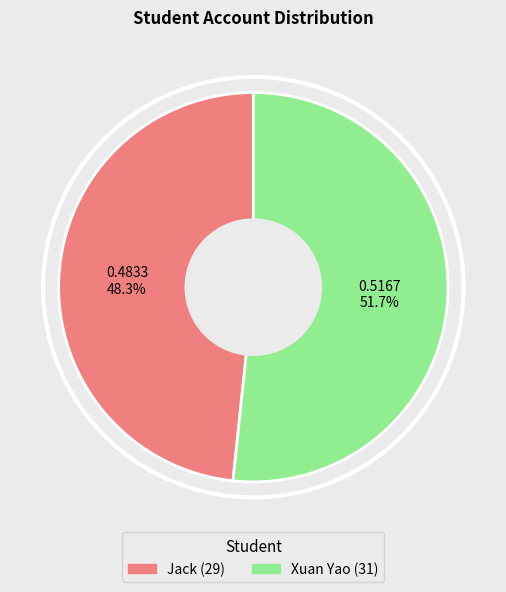

Does Xuan Yao (31) represent more than half of the total?

Yes